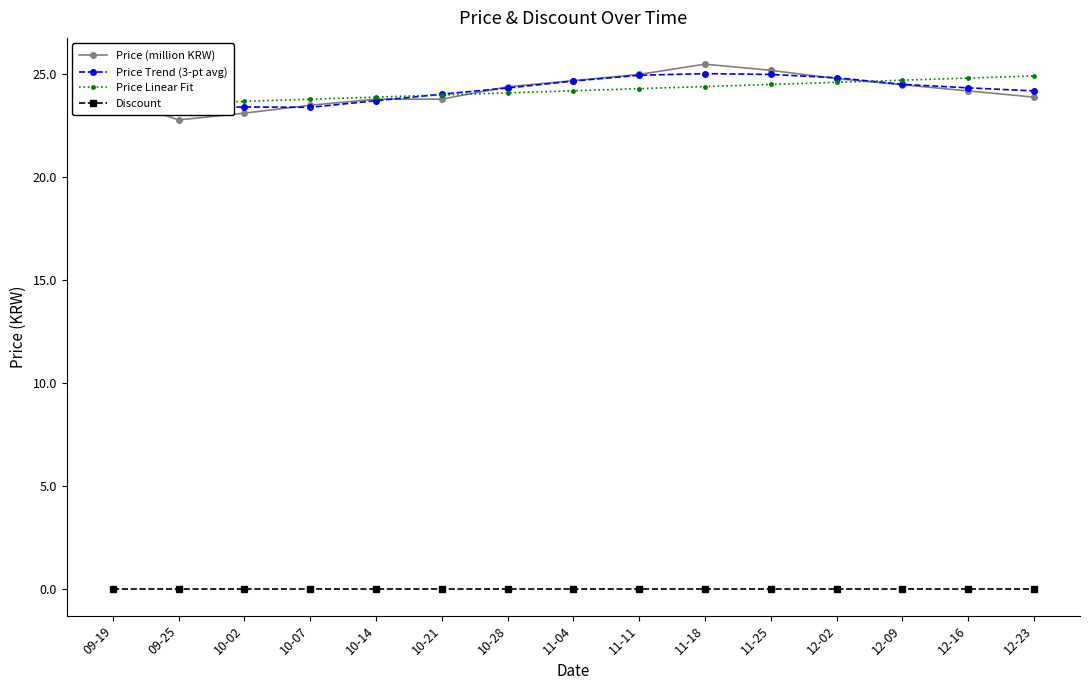

What is the value of the Price Trend (3-pt avg) point at the 2nd from the left?

23.3